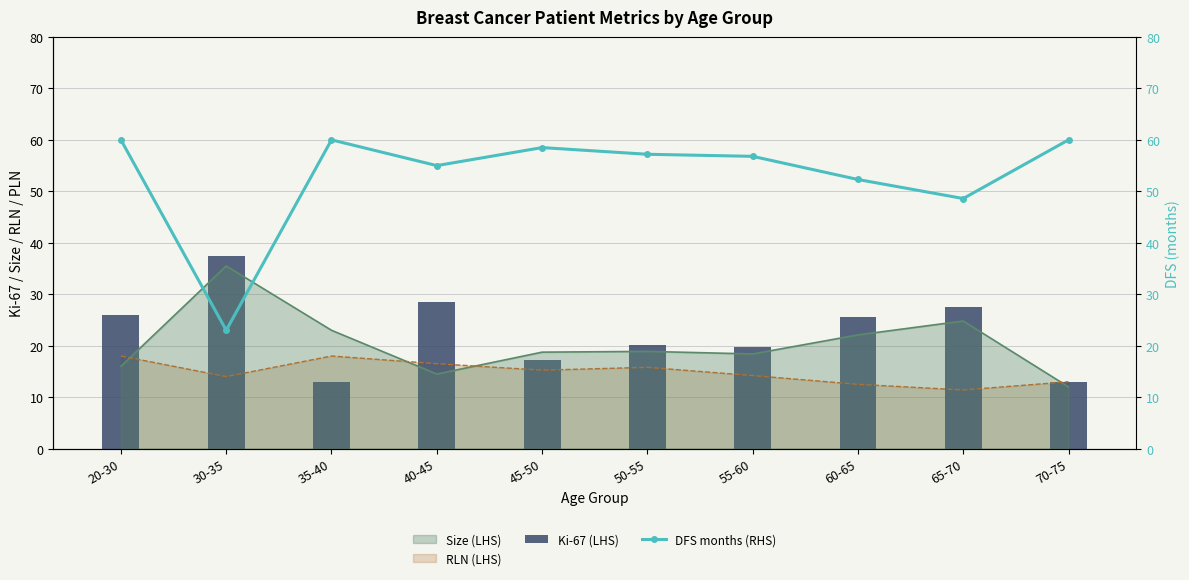

Which label corresponds to the smallest value in the chart?

35-40